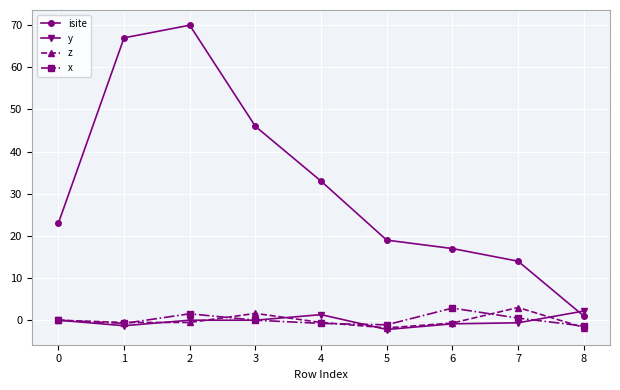

What is the minimum value shown in the chart?

-2.2